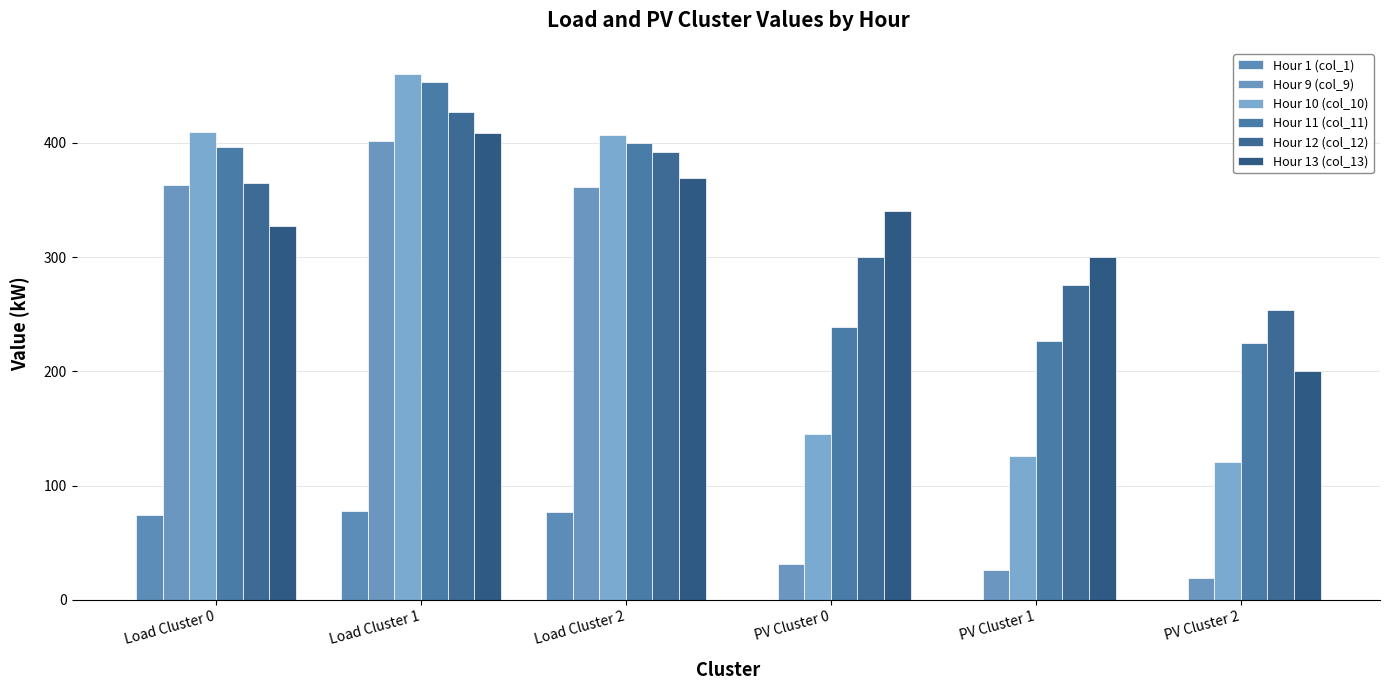

List the series in order of their peak value, lowest first.

Hour 1 (col_1), Hour 9 (col_9), Hour 13 (col_13), Hour 12 (col_12), Hour 11 (col_11), Hour 10 (col_10)